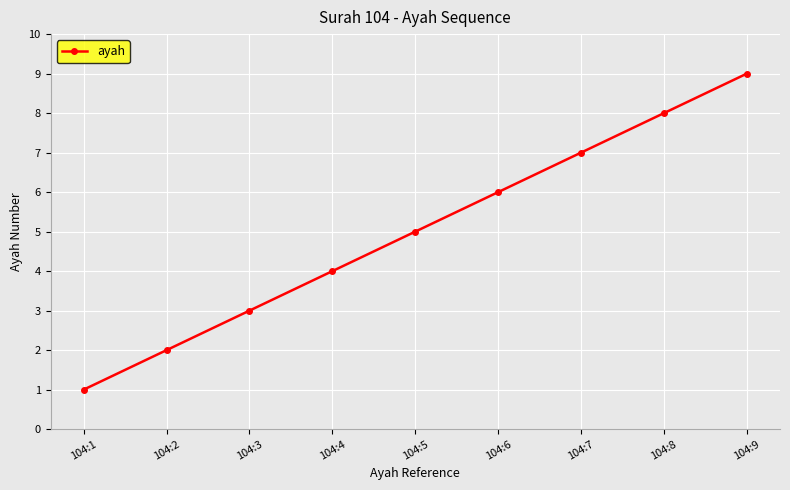

What is the ratio of the value at 104:5 to the value at 104:8?

0.6